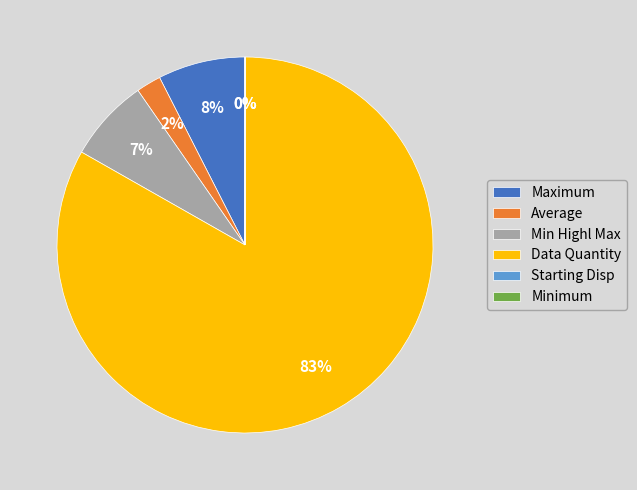

Does Data Quantity account for over 50% of the chart?

Yes